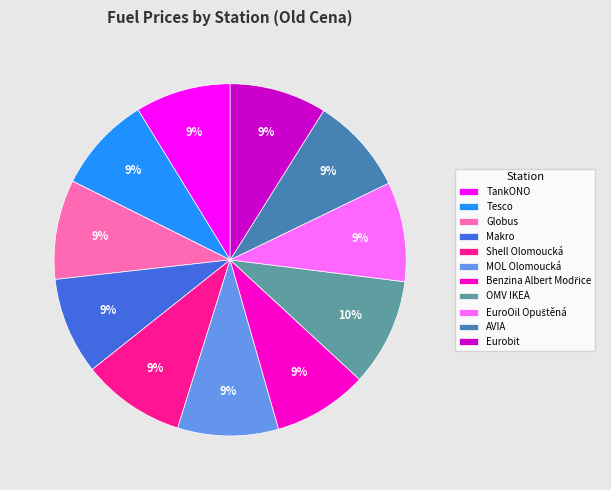

To the nearest percent, what percentage of the pie is Shell Olomoucká?

9%